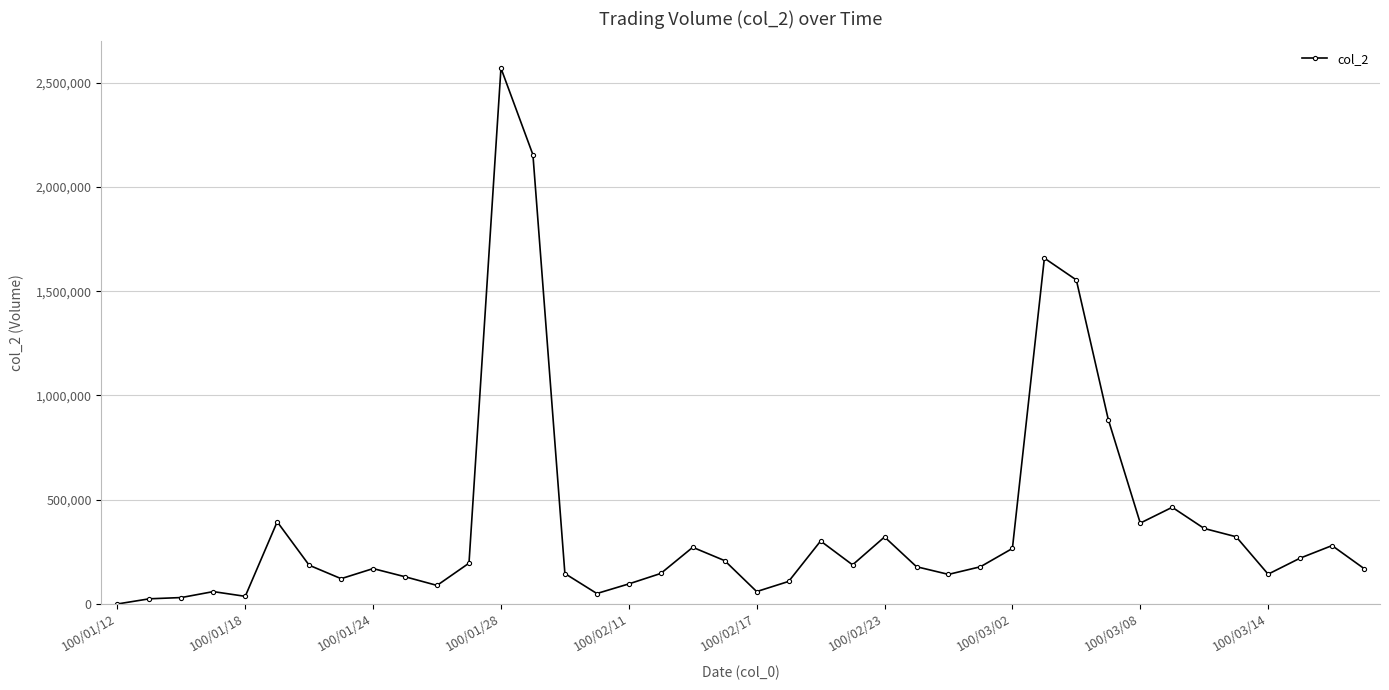

What is the difference between the maximum and second lowest values?

2545310